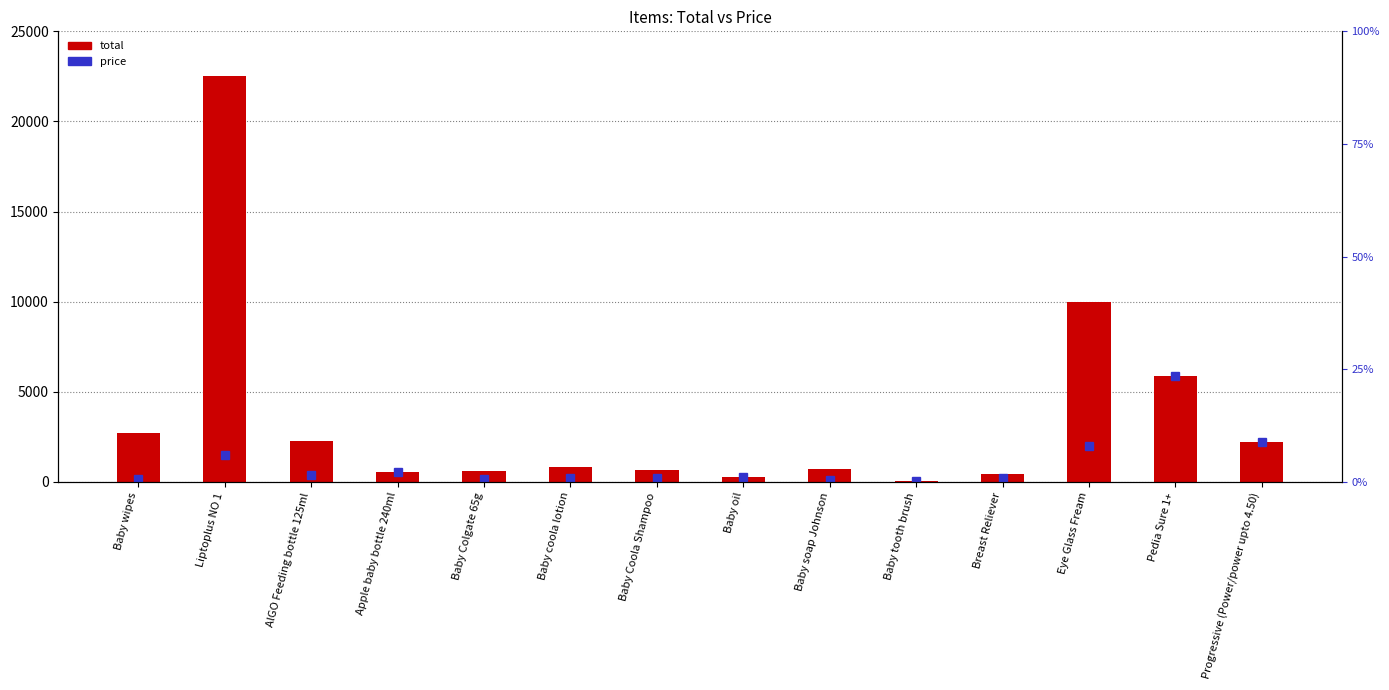

What is the label of the 1st bar from the left?

Baby wipes